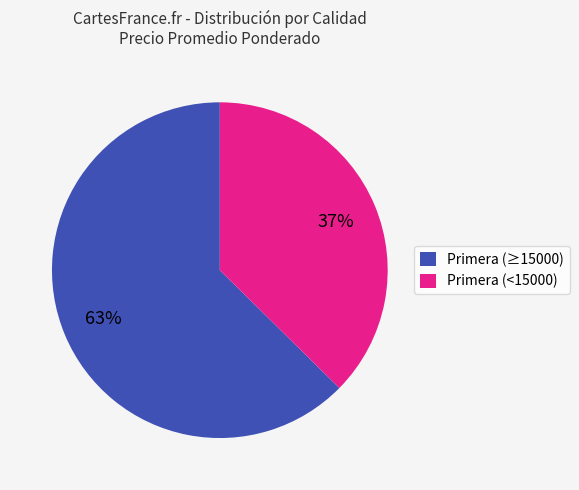

Which category has the smallest portion of the pie?

Primera (<15000)